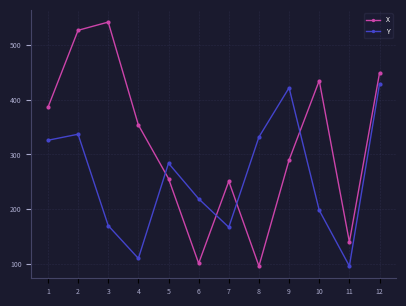

Reading right to left, extract all data points from this chart.

X: 12=449	11=140	10=435	9=290	8=96	7=251	6=101	5=256	4=354	3=542	2=527	1=386
Y: 12=429	11=96	10=198	9=422	8=332	7=167	6=219	5=284	4=110	3=170	2=337	1=326